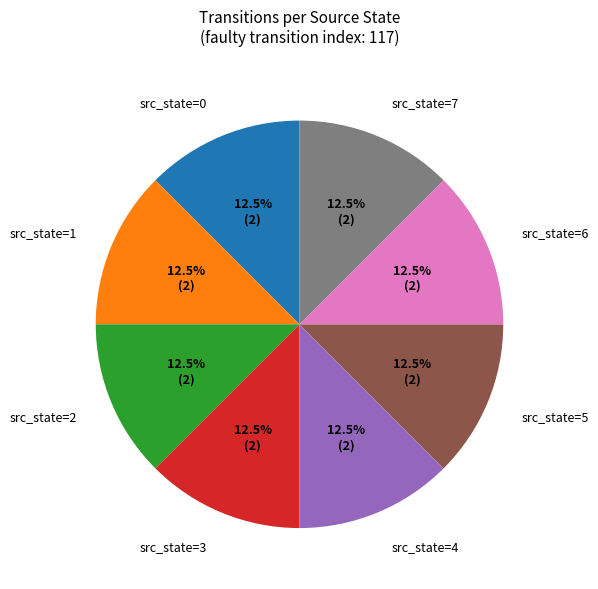

Approximately how many times larger is the value at src_state=0 compared to src_state=3?

1.0